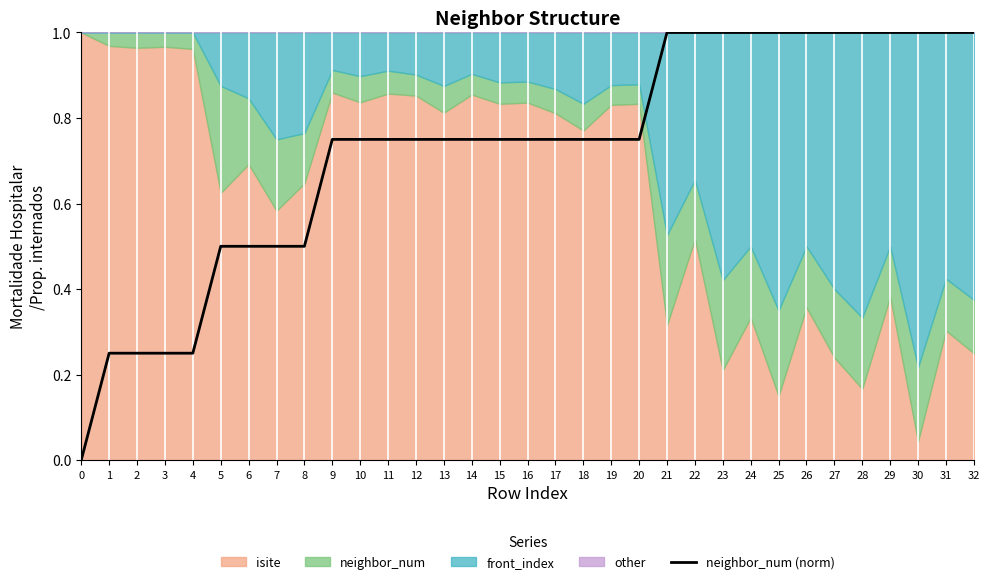

List the labels in order of value, largest first.

21, 22, 23, 24, 25, 26, 27, 28, 29, 30, 31, 32, 9, 10, 11, 12, 13, 14, 15, 16, 17, 18, 19, 20, 5, 6, 7, 8, 1, 2, 3, 4, 0